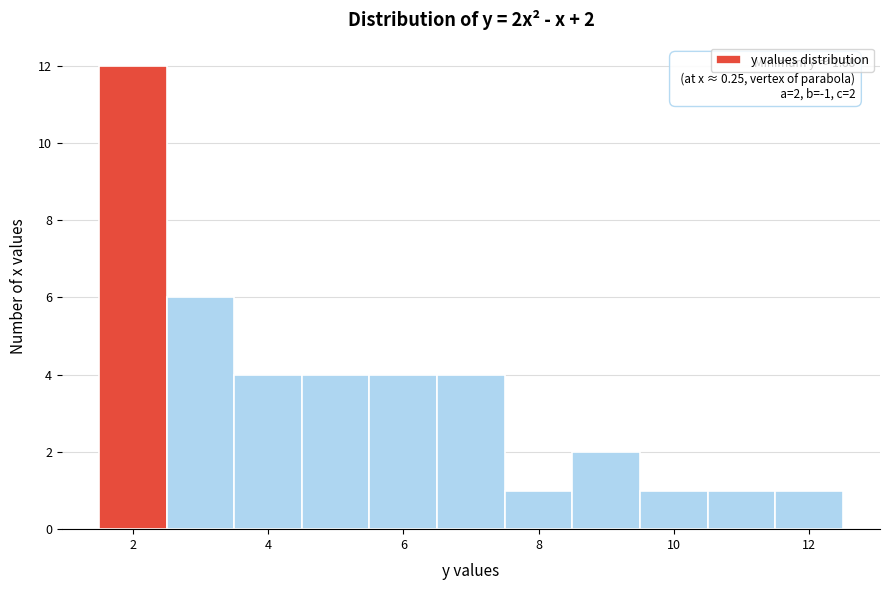

Which range on the x-axis has the tallest bar?

1.5 to 2.5